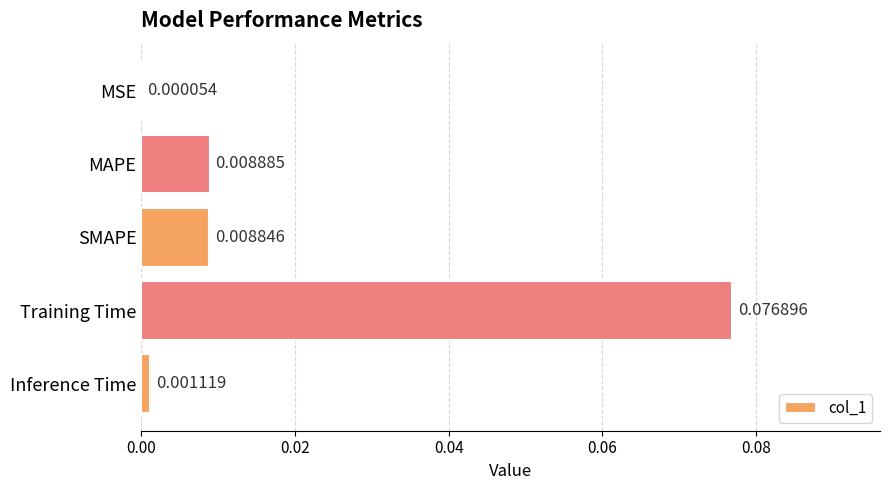

At which category does the chart reach its peak across all series?

Training Time